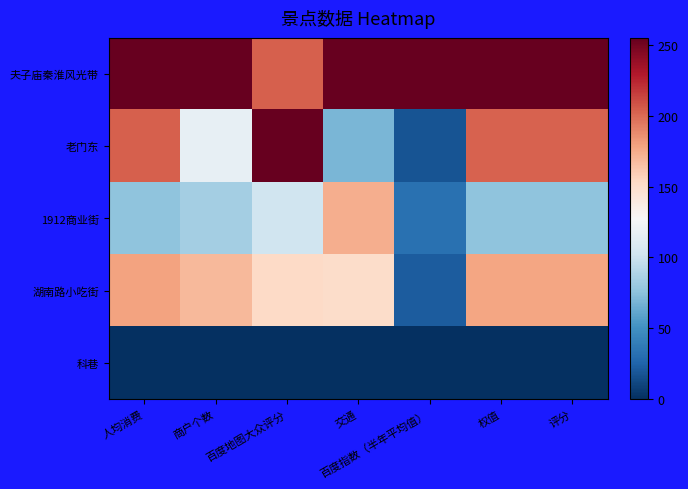

At how many categories does at least one series exceed 240?

7